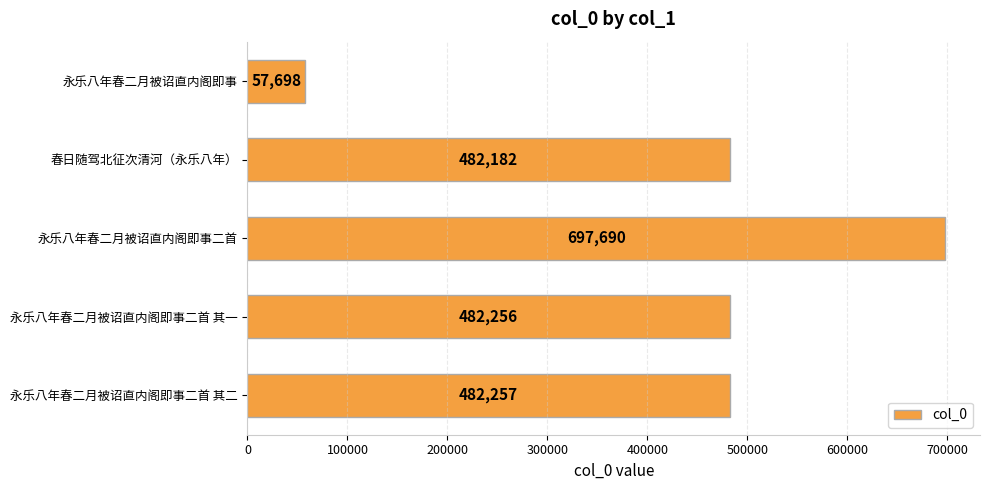

What is the approximate value at 永乐八年春二月被诏直内阁即事二首?

697690